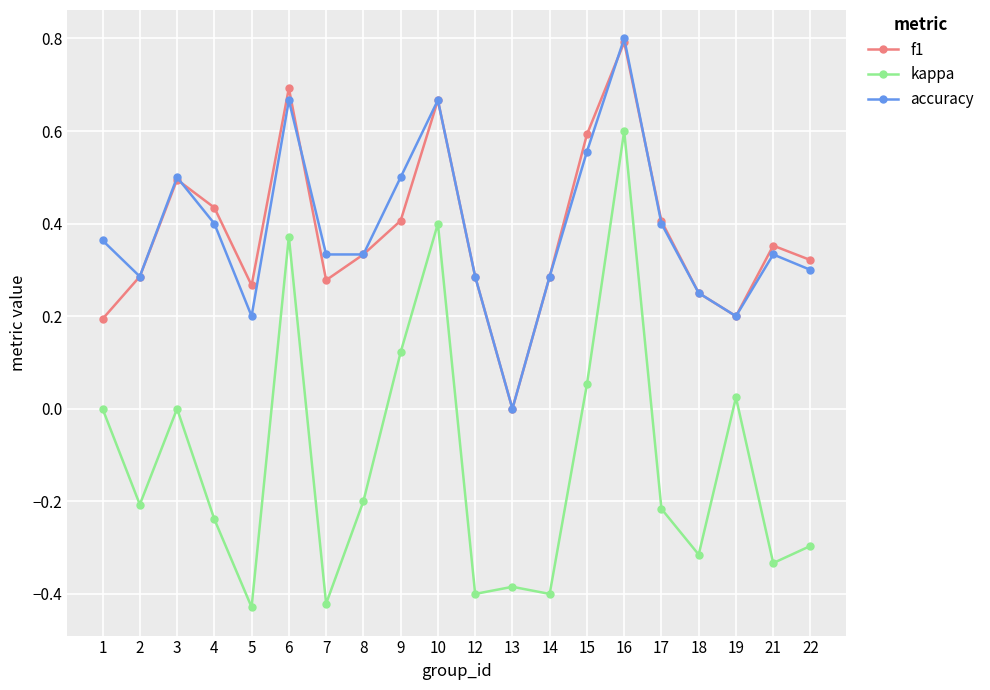

Which series has the widest spread of values?

kappa